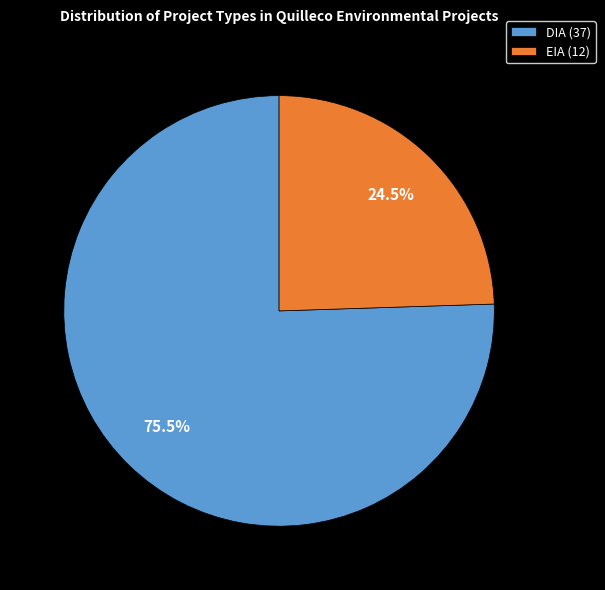

How many slices are in this pie chart?

2